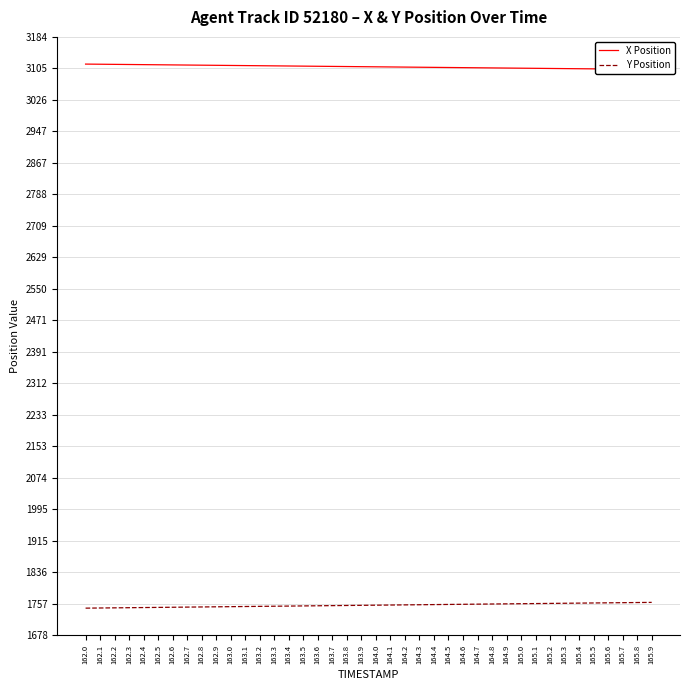

What position from the left is 162.0?

1